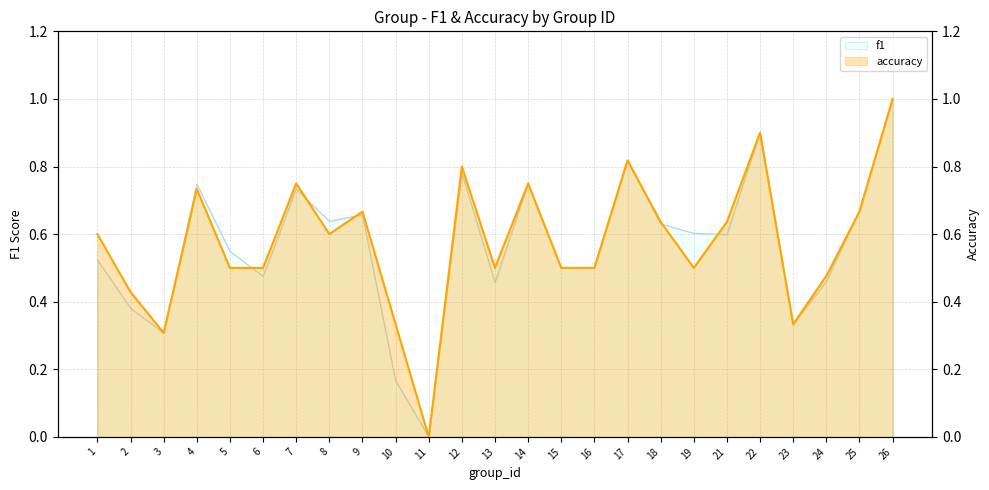

How many values are above zero?

24